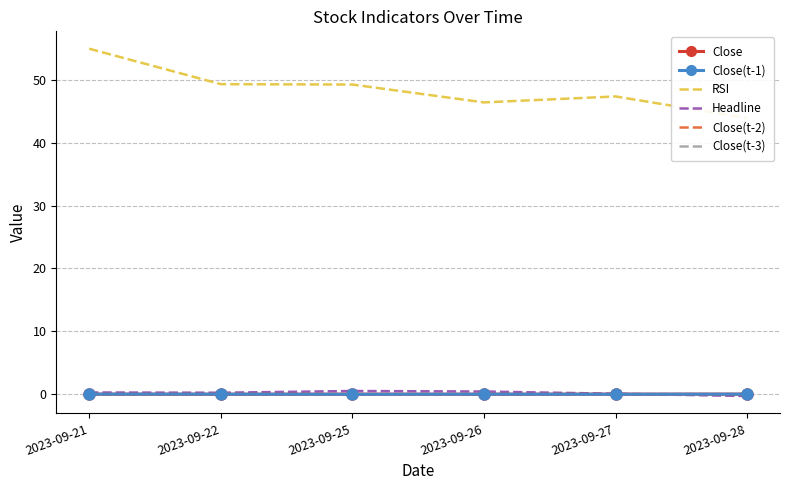

How many lines are shown in the chart?

6